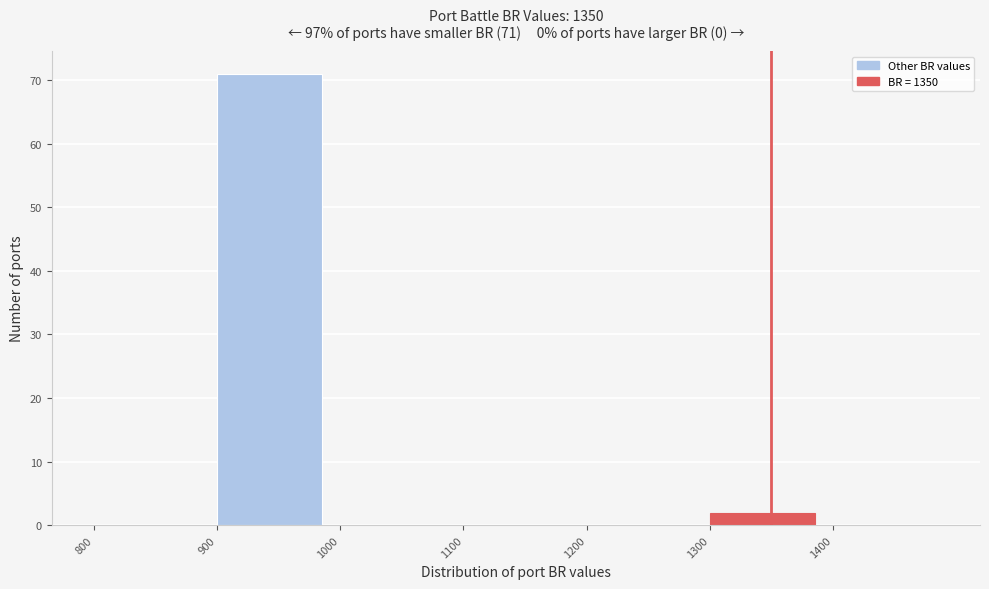

Which range on the x-axis has the tallest bar?

900 to 1000